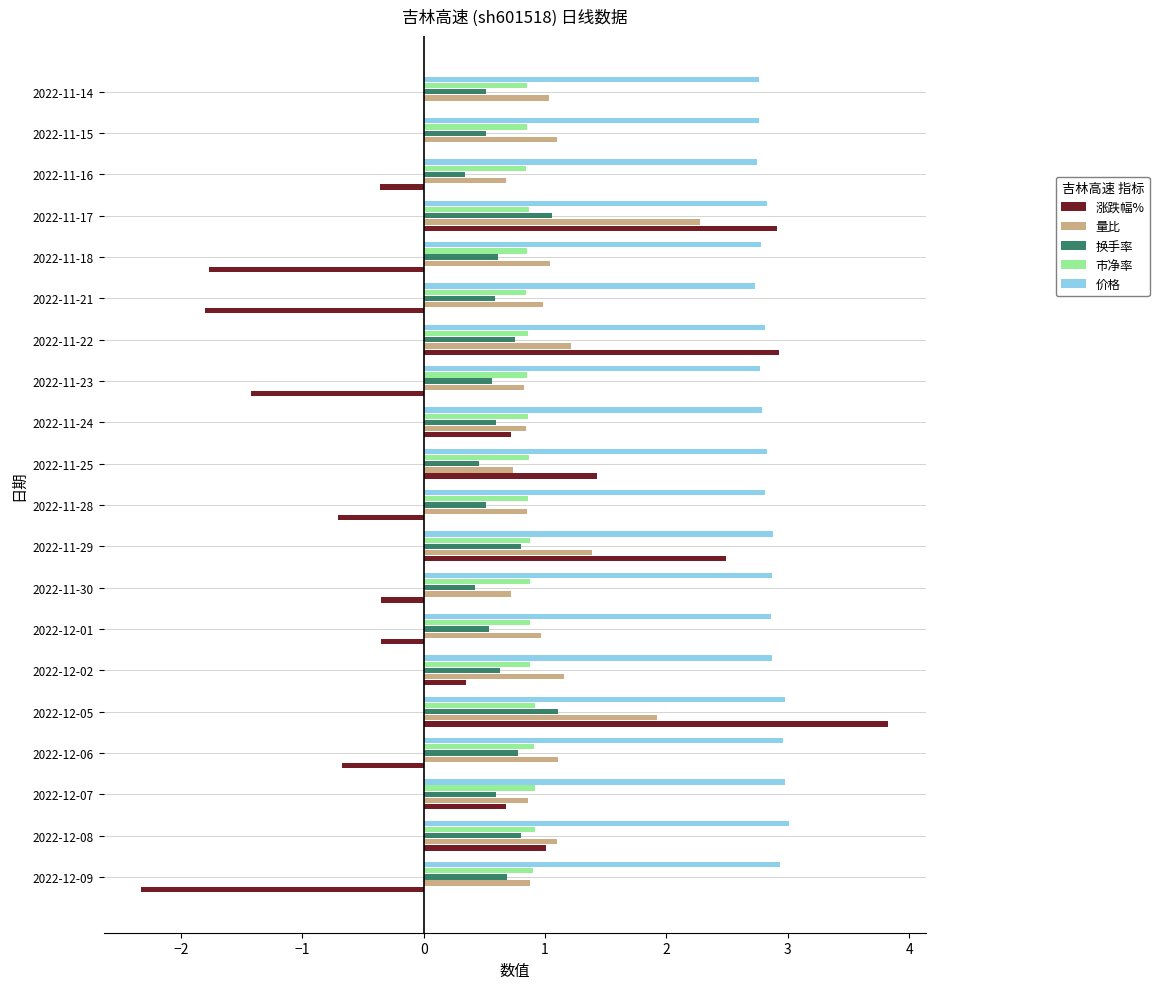

What are all the series names shown in the legend?

涨跌幅%, 量比, 换手率, 市净率, 价格